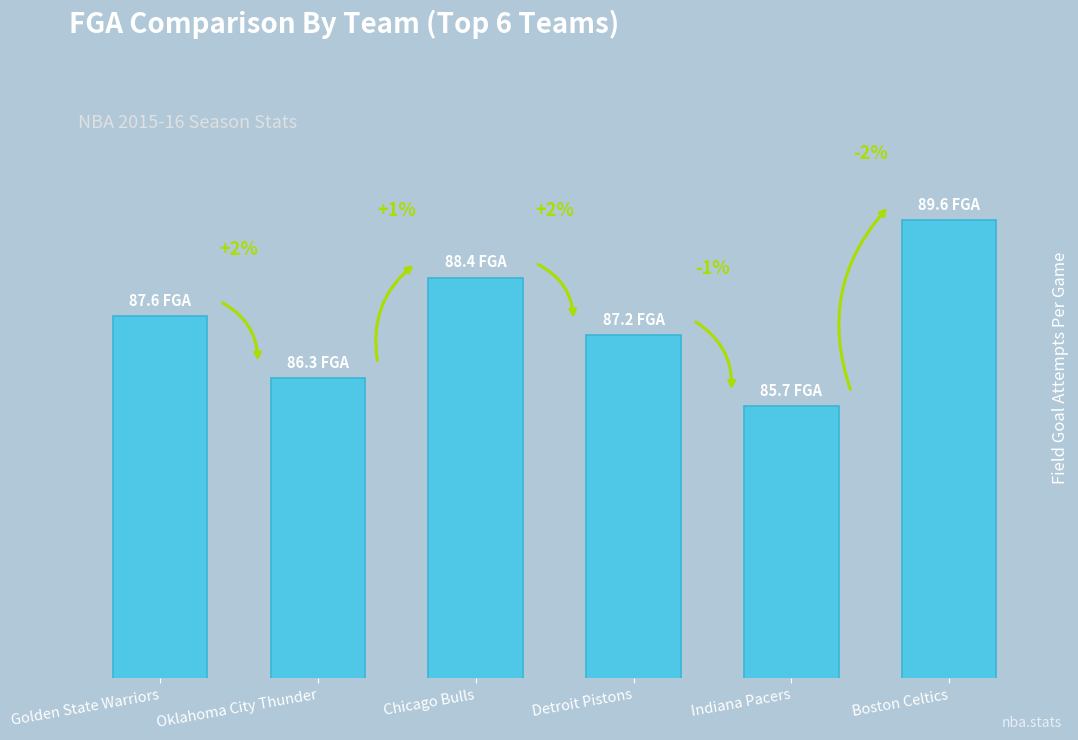

Which label corresponds to the smallest value in the chart?

Indiana Pacers